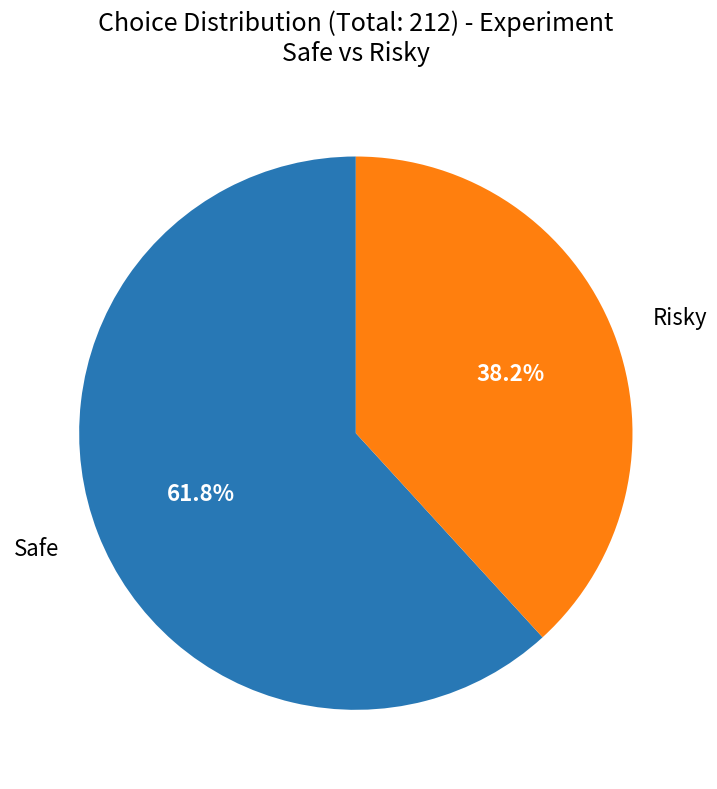

To the nearest percent, what is the difference between the largest and smallest slice percentages?

24%